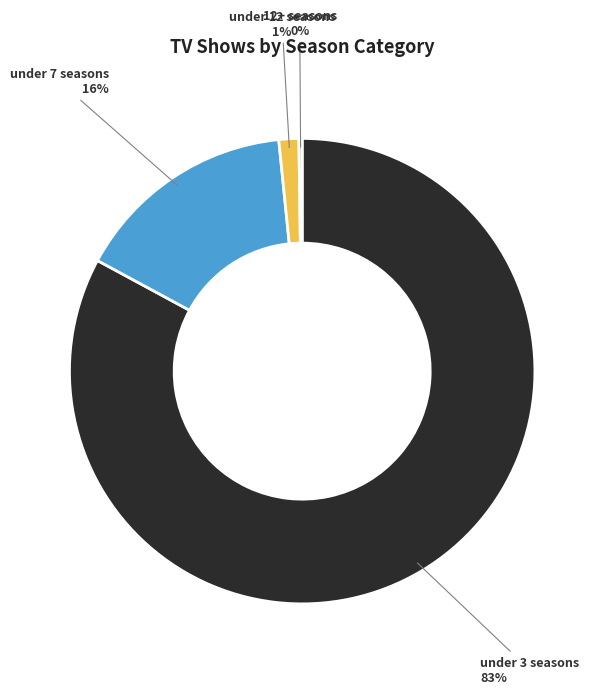

What is the largest slice in the pie chart?

under 3 seasons